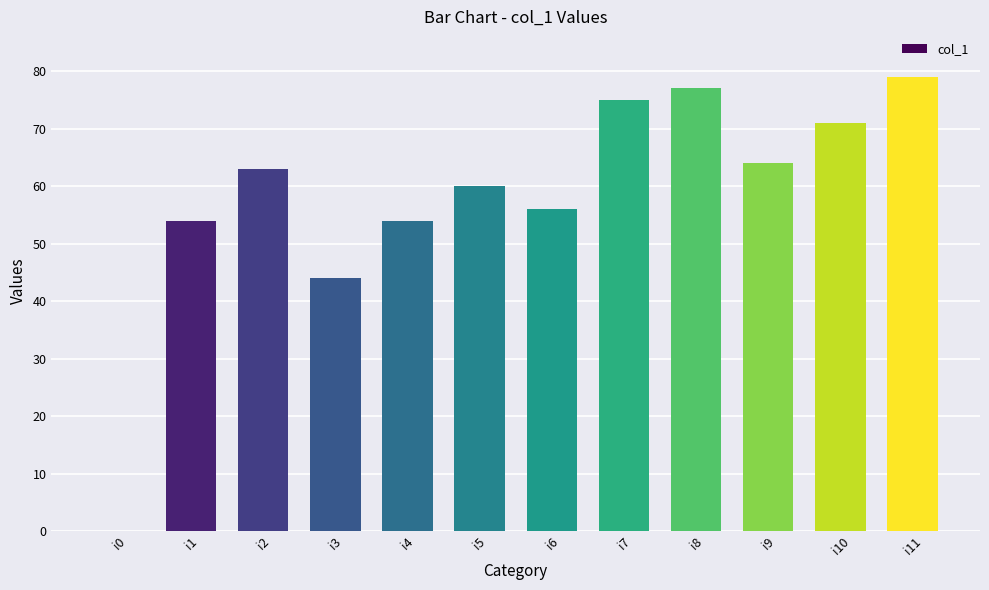

What is the difference between the values at i2 and i10?

8